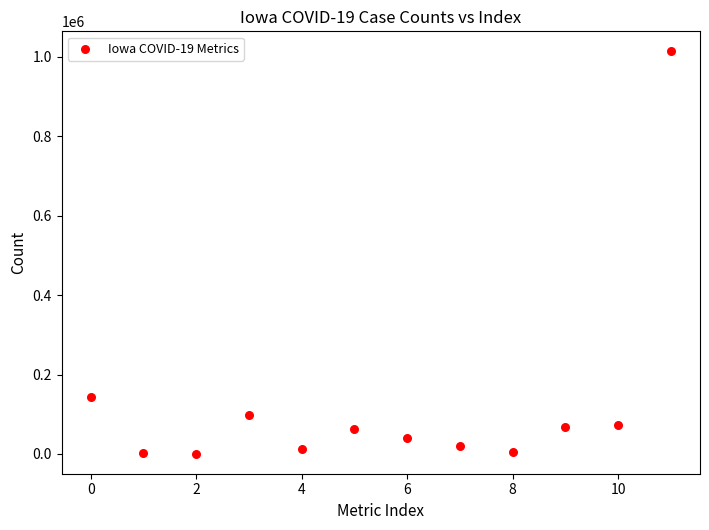

What is the average Y value?

128786